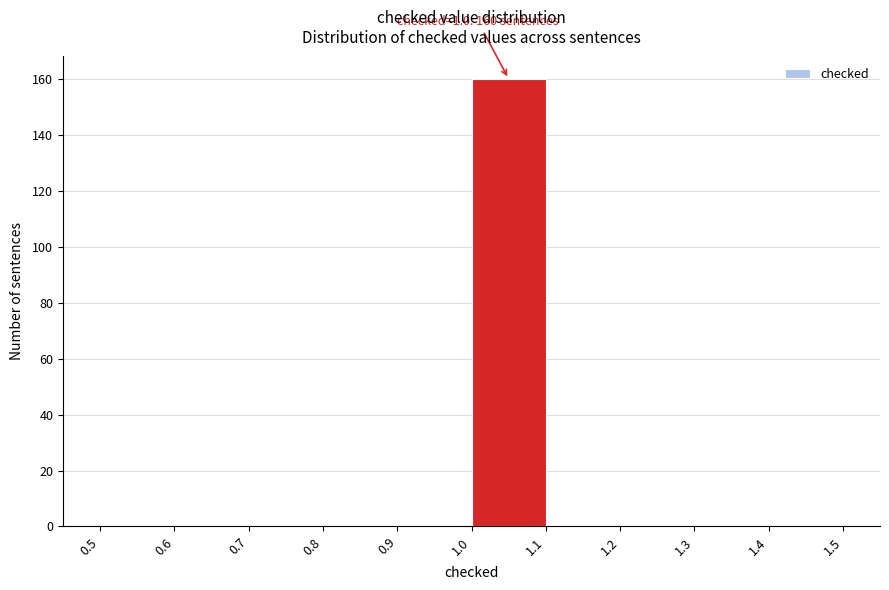

Which range on the x-axis has the tallest bar?

1.0 to 1.1